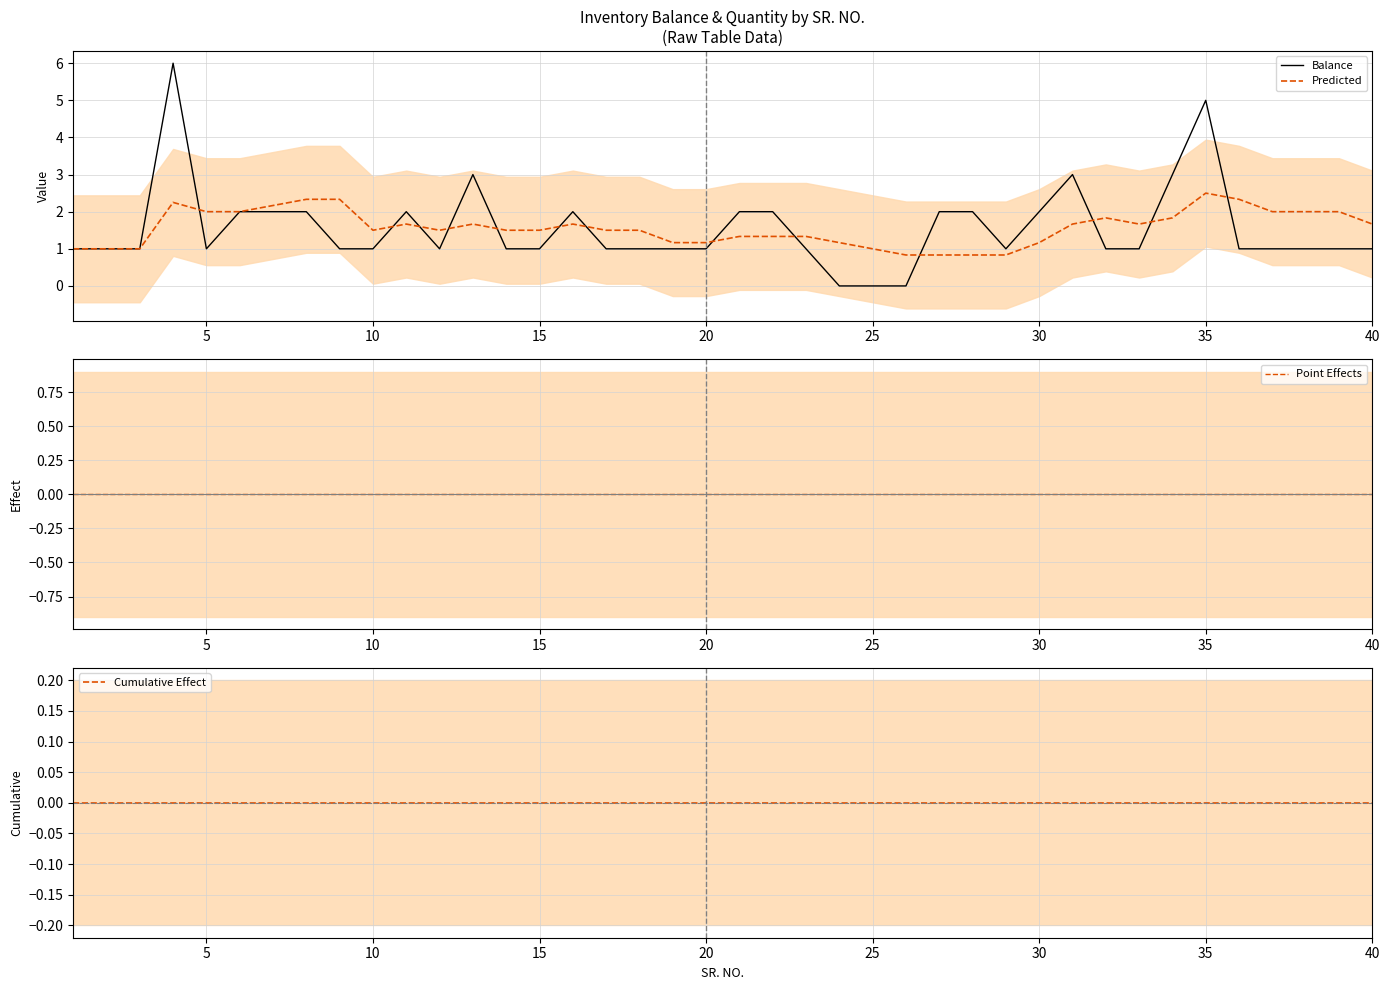

True or false: Balance and Predicted intersect in this chart.

True